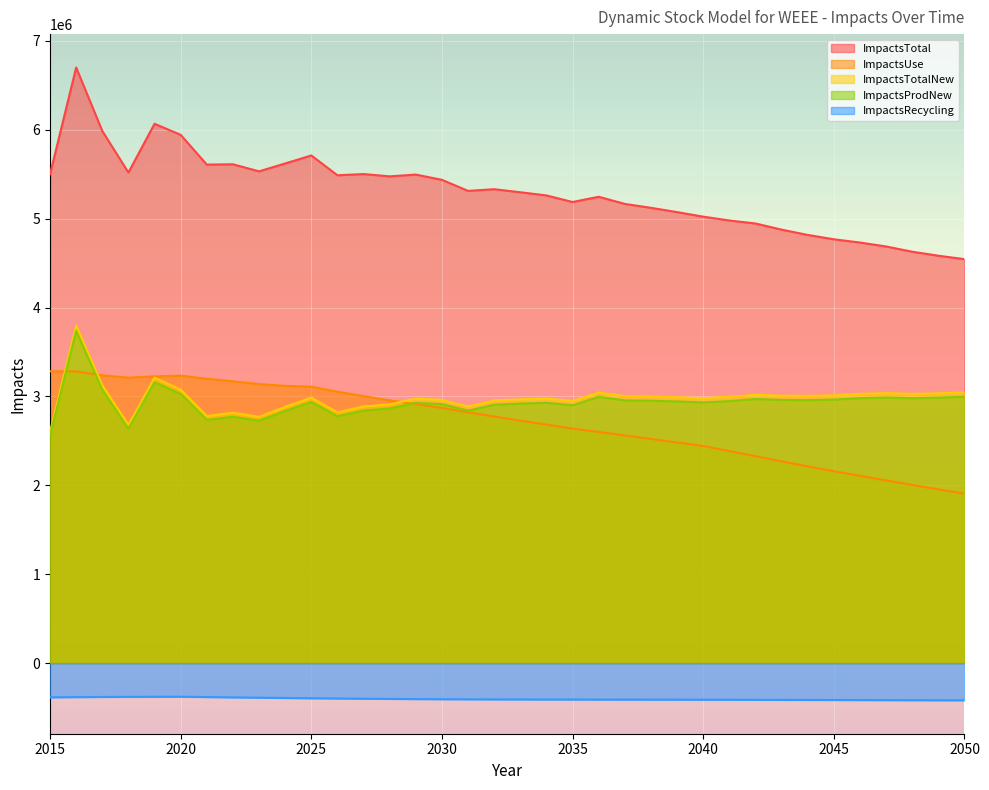

Where is ImpactsTotal nearest to the value 5622683?

2024